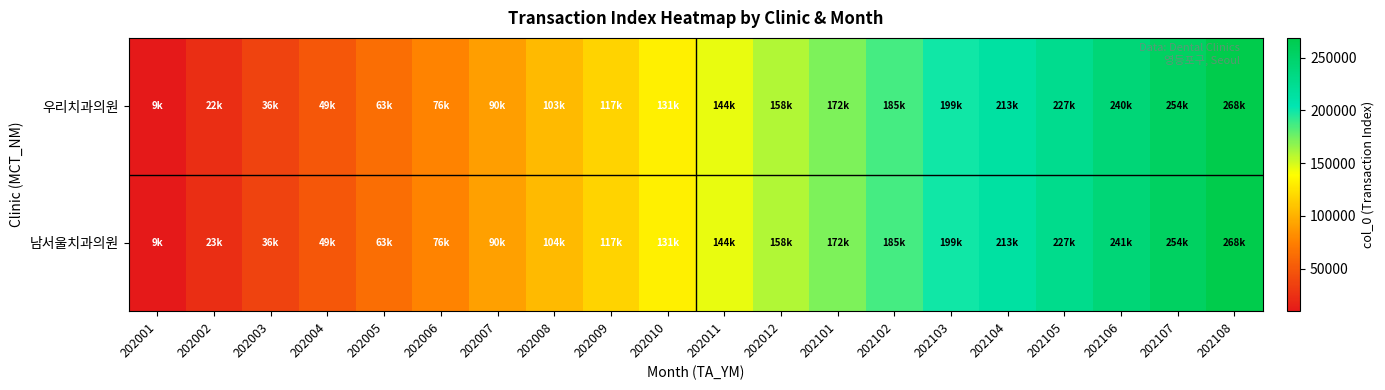

List the series in order of their peak value, highest first.

남서울치과의원, 우리치과의원